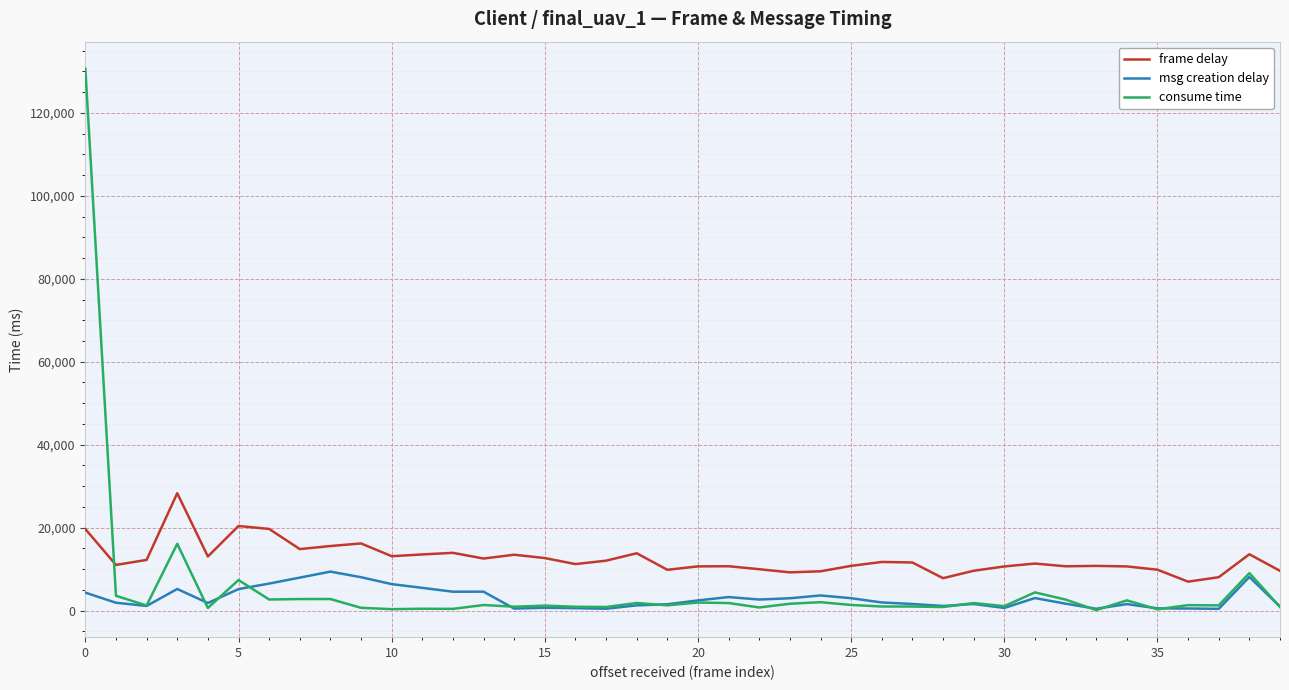

What is the maximum value shown in the chart?

130649.0